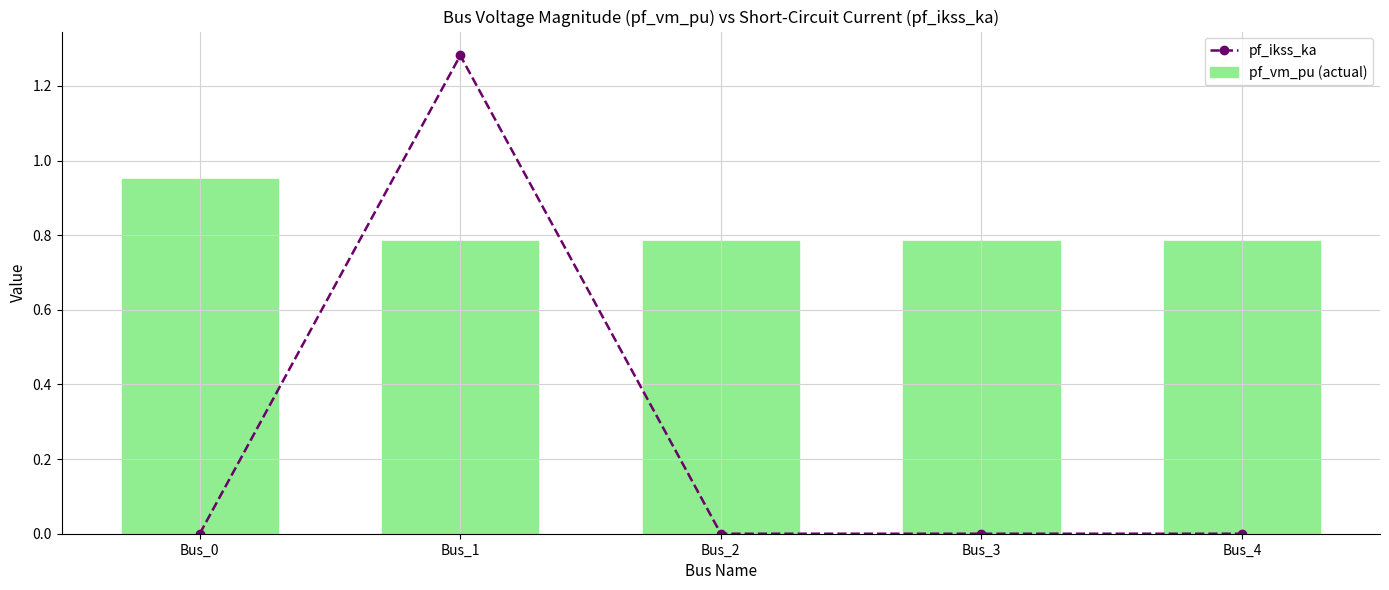

Reading right to left, transcribe all the data shown in this chart.

pf_ikss_ka: Bus_4=0.0	Bus_3=0.0	Bus_2=0.0	Bus_1=1.3	Bus_0=0.0
pf_vm_pu (actual): Bus_4=0.8	Bus_3=0.8	Bus_2=0.8	Bus_1=0.8	Bus_0=1.0